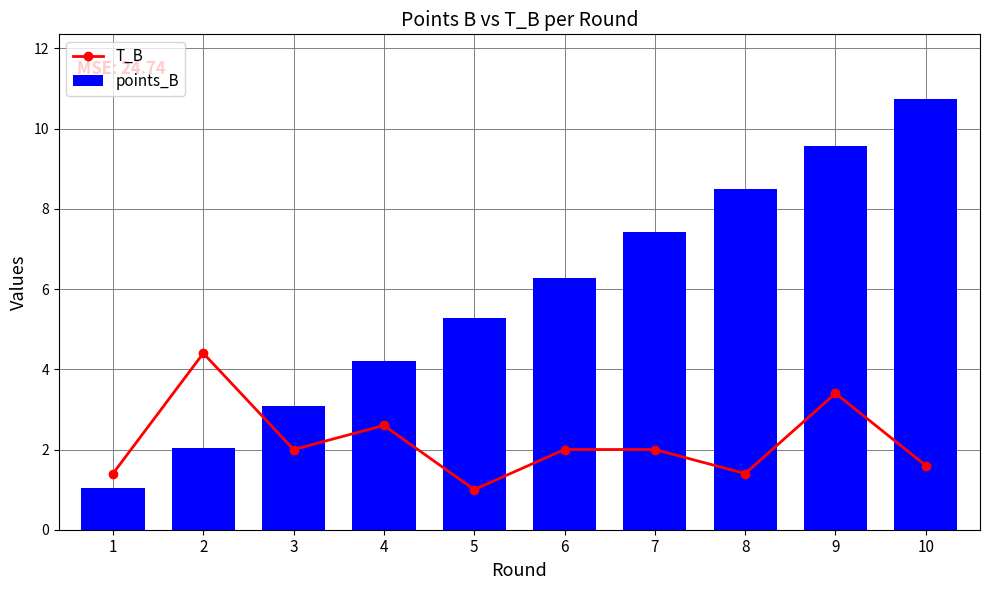

What is the sum of the T_B values at 1 and 9?

4.8